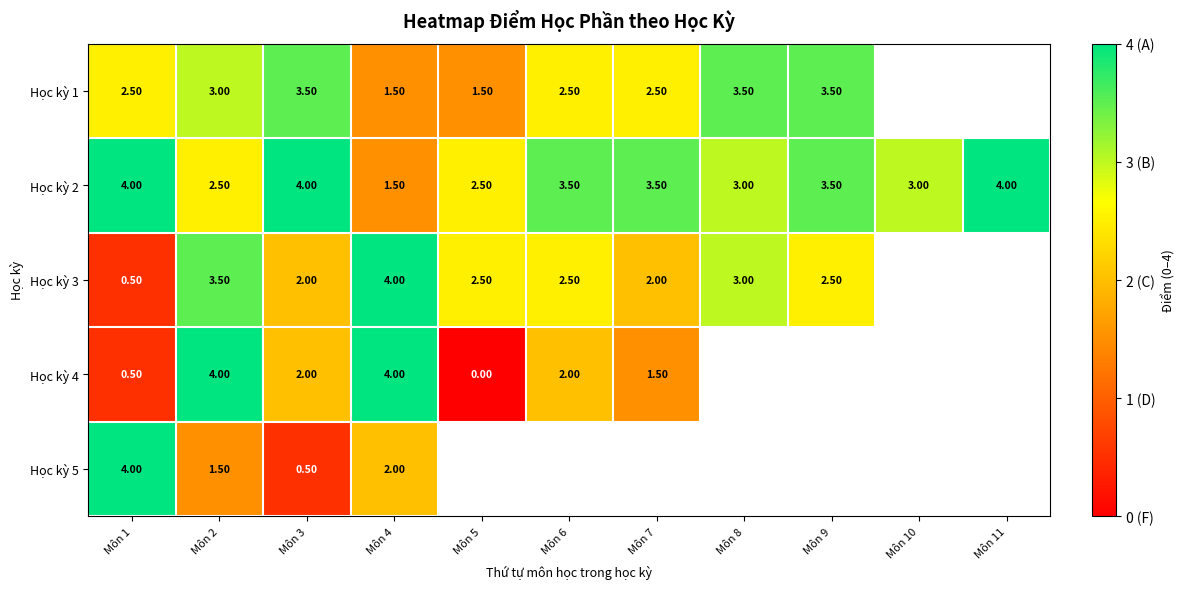

Between Môn 9 and Môn 5, which is larger?

Môn 9